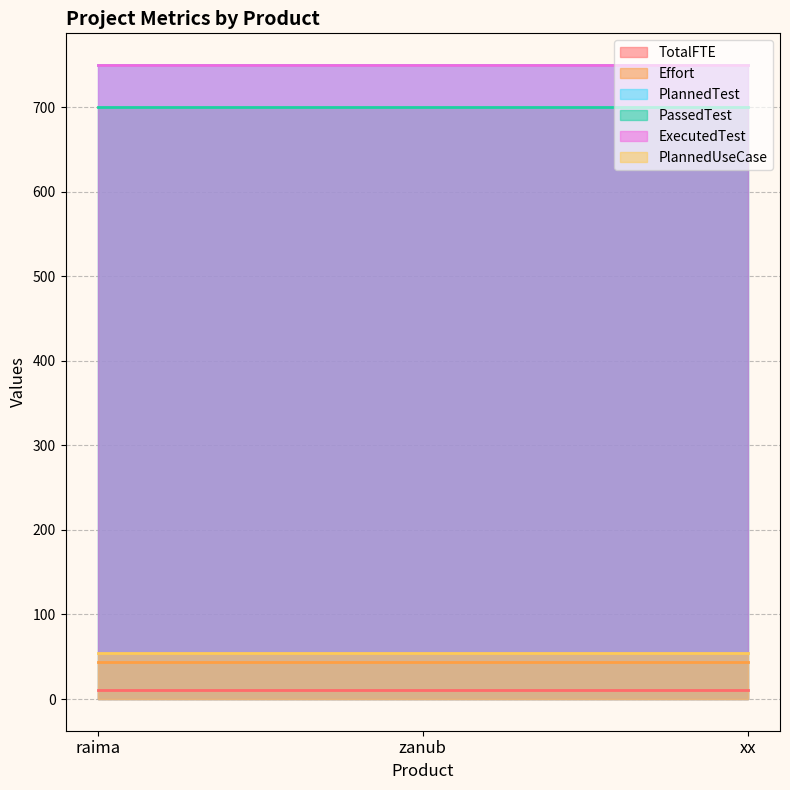

True or false: PlannedTest has a value of 750 at xx.

True